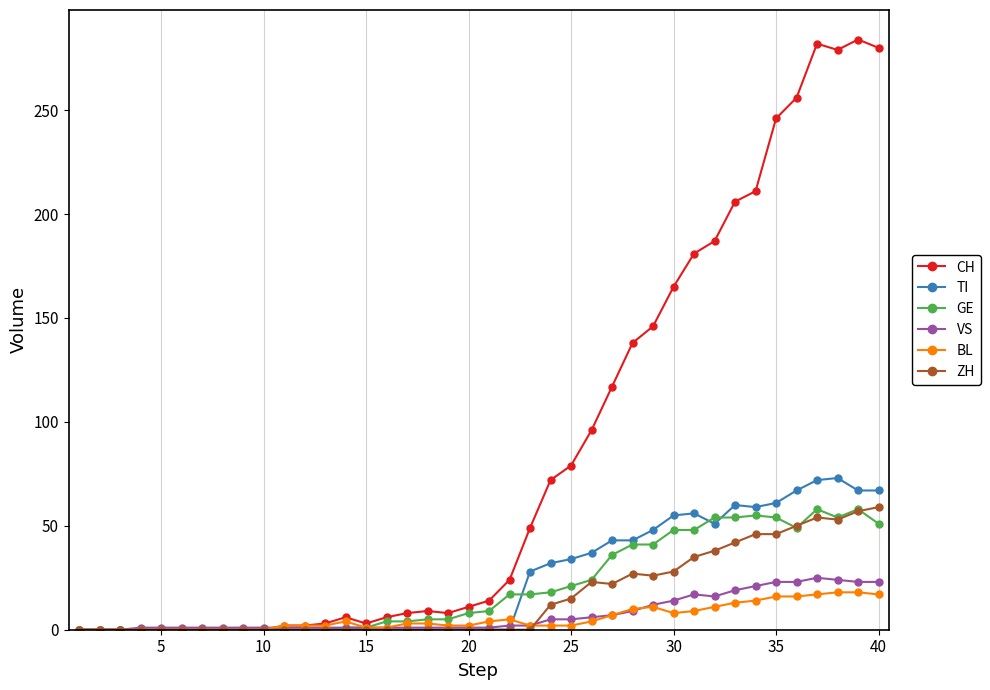

True or false: GE has more than 0 interior local peaks.

True